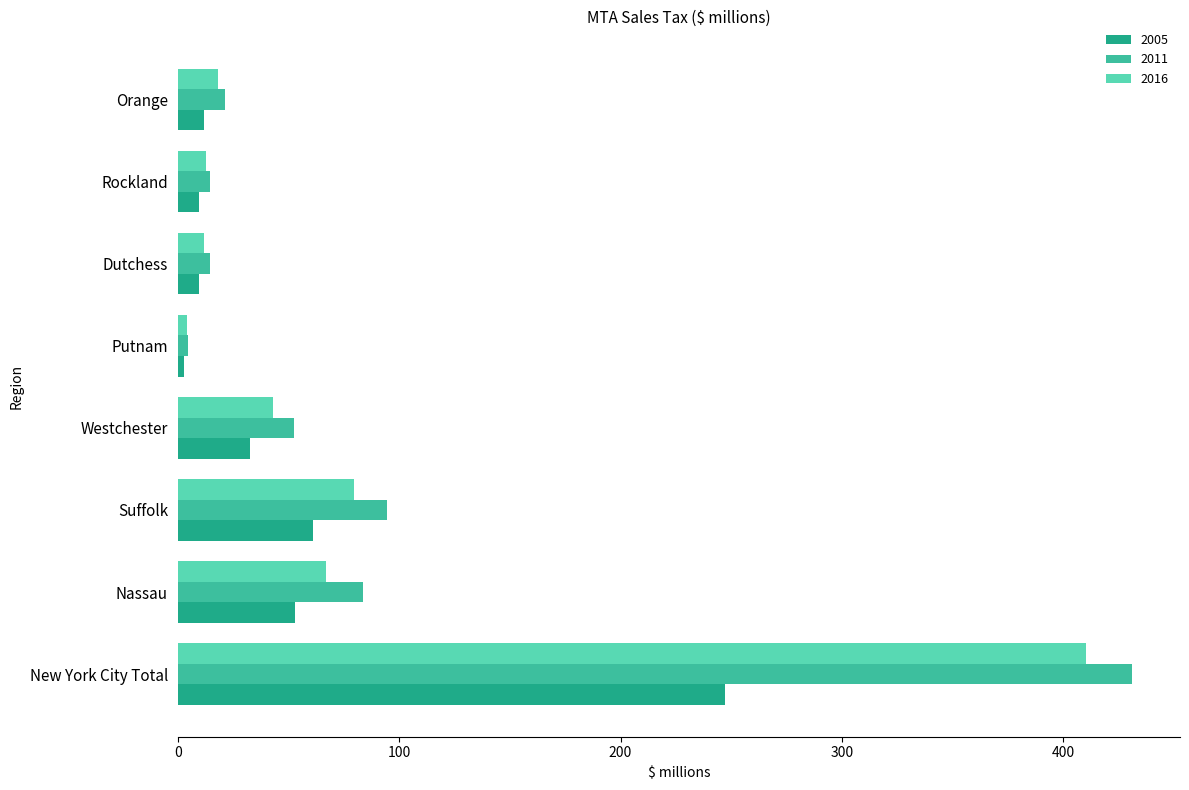

True or false: 2011 has a value of 21.3 at Orange.

True